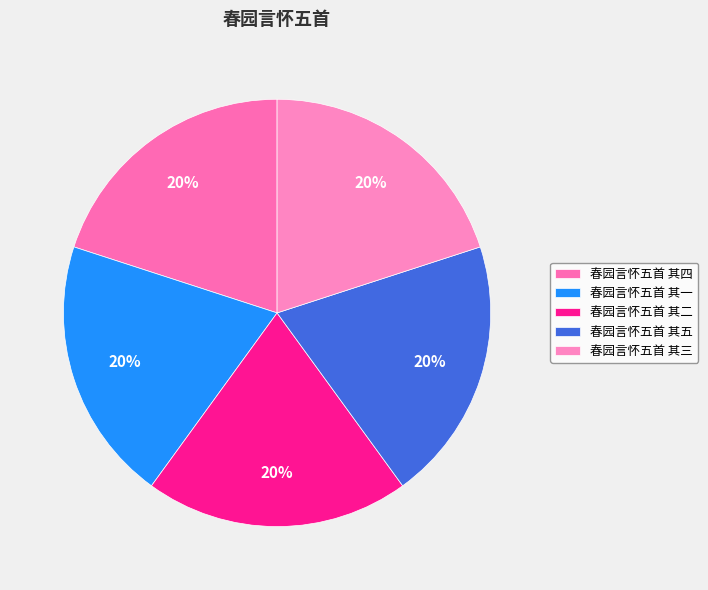

Which slice is the smallest?

春园言怀五首 其一